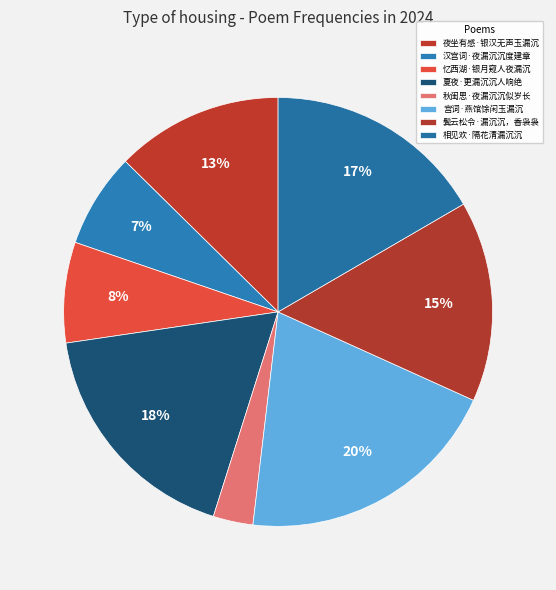

Which category has the smallest portion of the pie?

秋闺思·夜漏沉沉似岁长